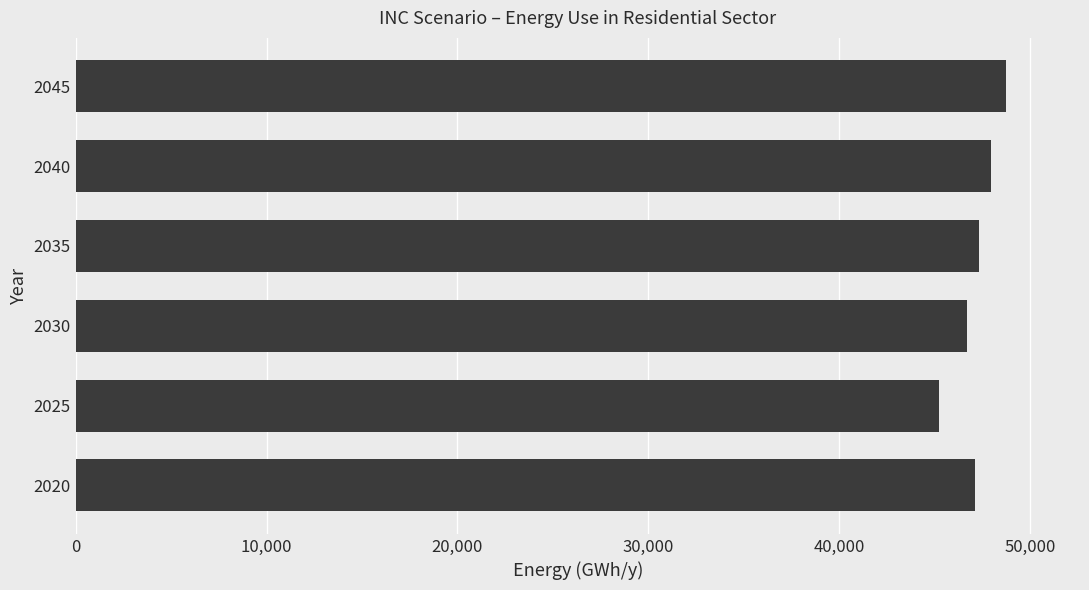

True or false: the data shows 47977.1 at 2040.

True